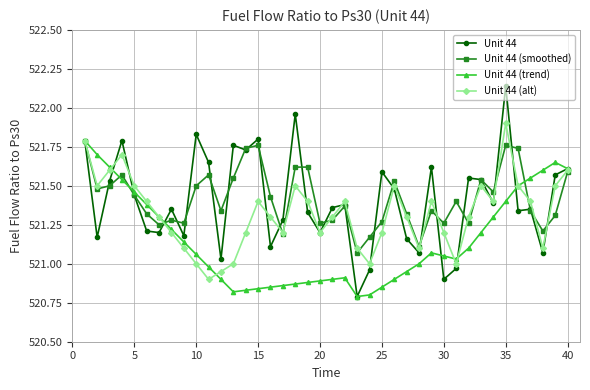

Which series has the widest spread of values?

Unit 44